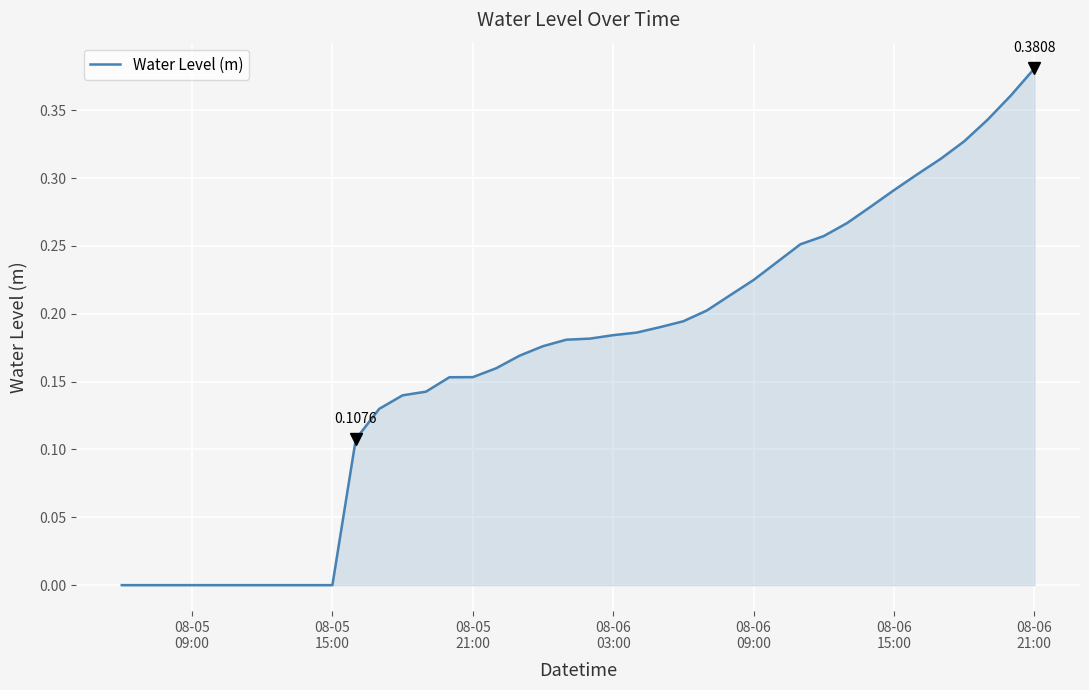

How many lines are shown in the chart?

1